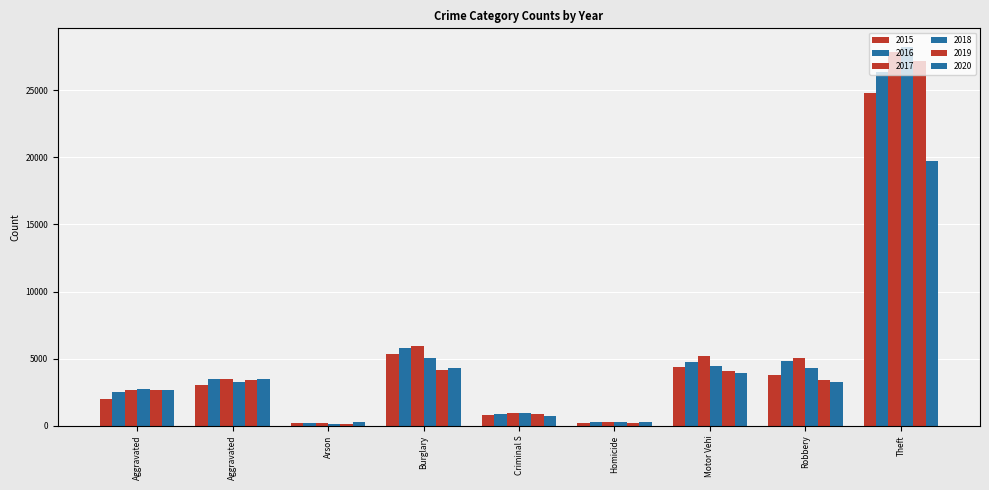

What value does the 2018 series have at Theft?

28197